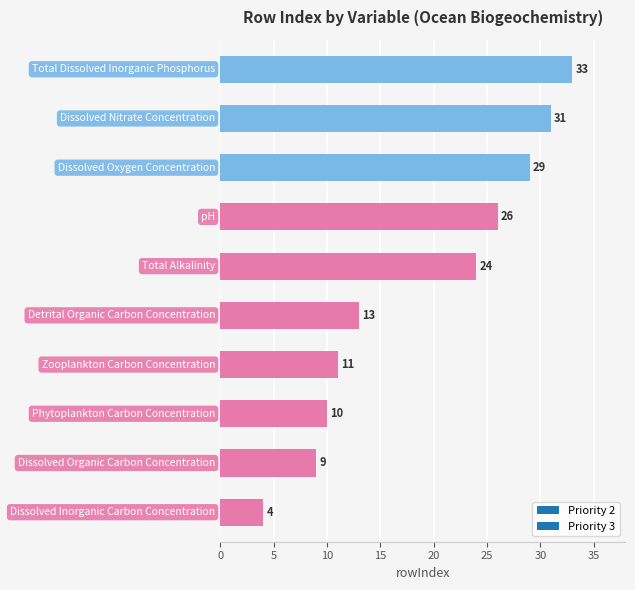

Reading top to bottom, list all the values displayed in this chart.

33	31	29	26	24	13	11	10	9	4